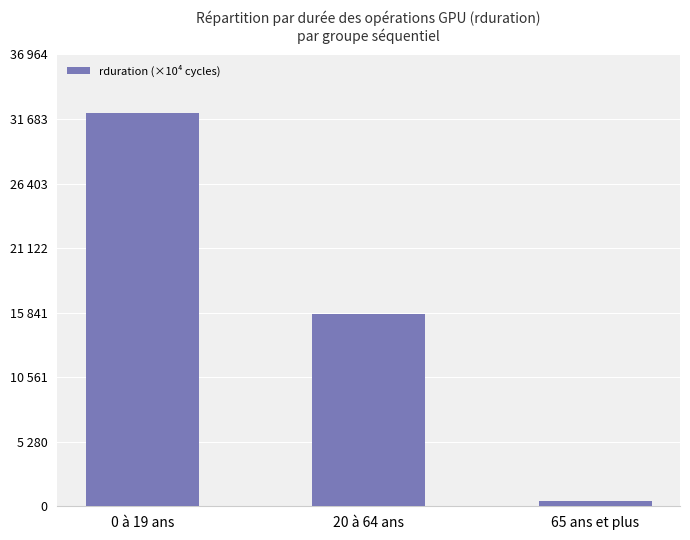

What is the difference between the second highest and minimum values?

15255